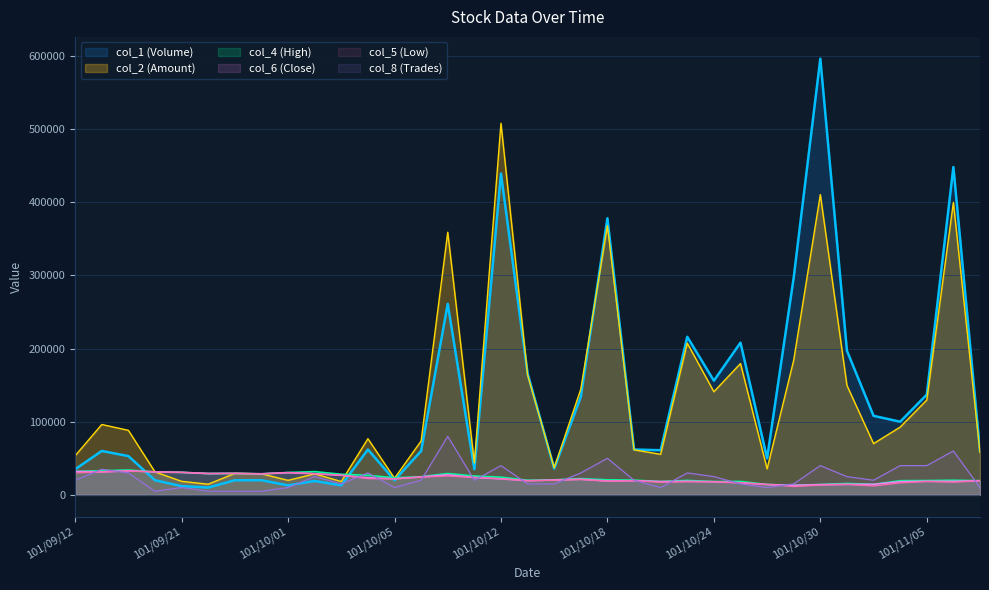

True or false: col_2 (Amount) and col_4 (High) cross at least once.

True